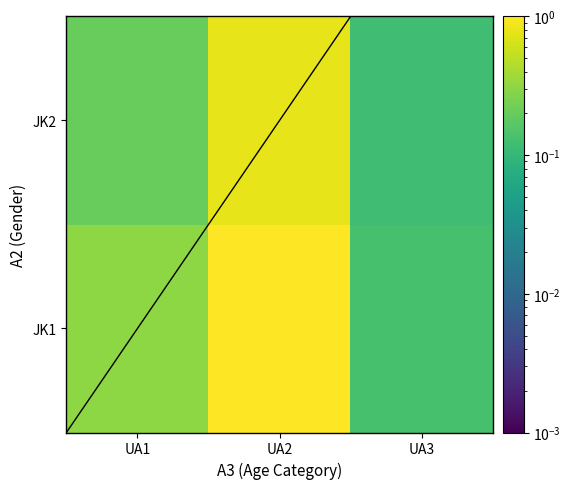

Which category has the lowest value across all series?

UA3